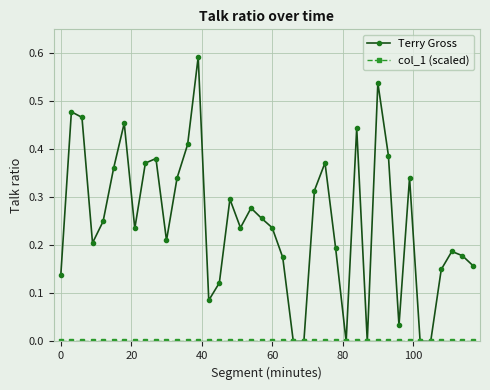

In Terry Gross, how many points are higher than both neighbors (excluding endpoints)?

11